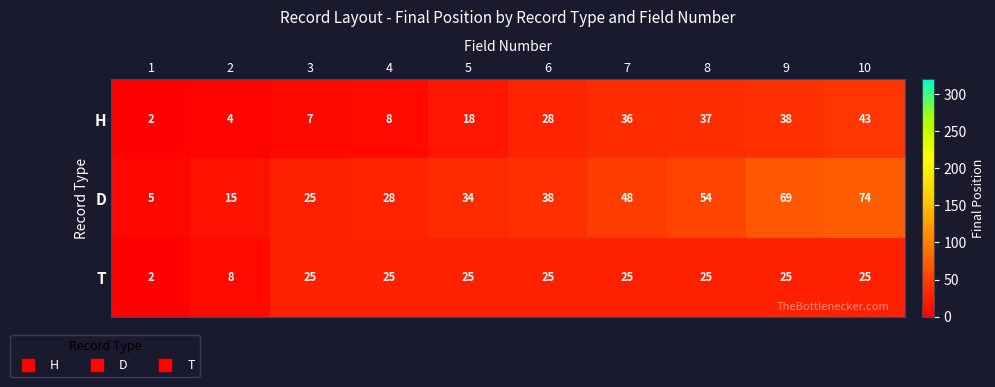

At which category does the chart reach its peak across all series?

10